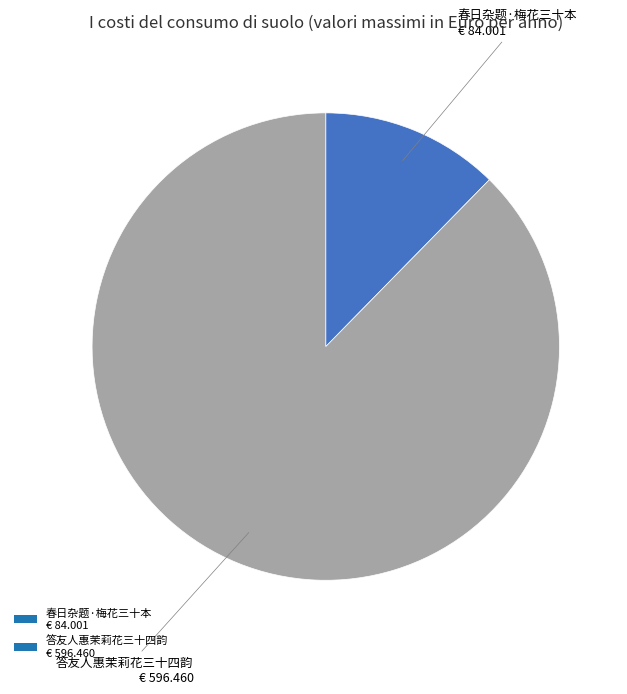

Rank the categories by value from lowest to highest.

春日杂题·梅花三十本, 答友人惠茉莉花三十四韵